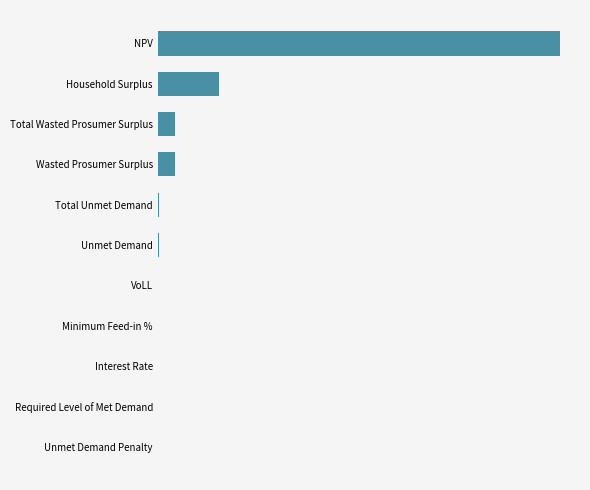

Are the bars horizontal?

Yes